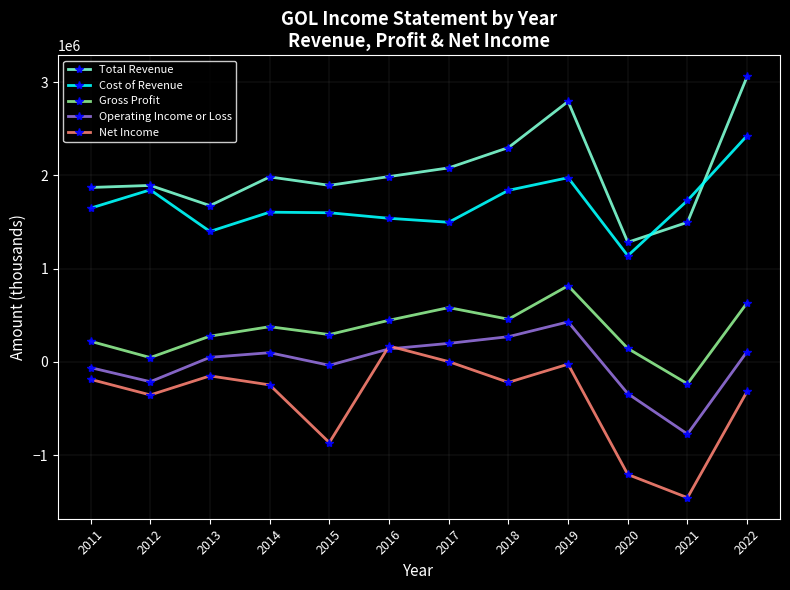

The value of Gross Profit at 2019 is 1384707. True or false?

False